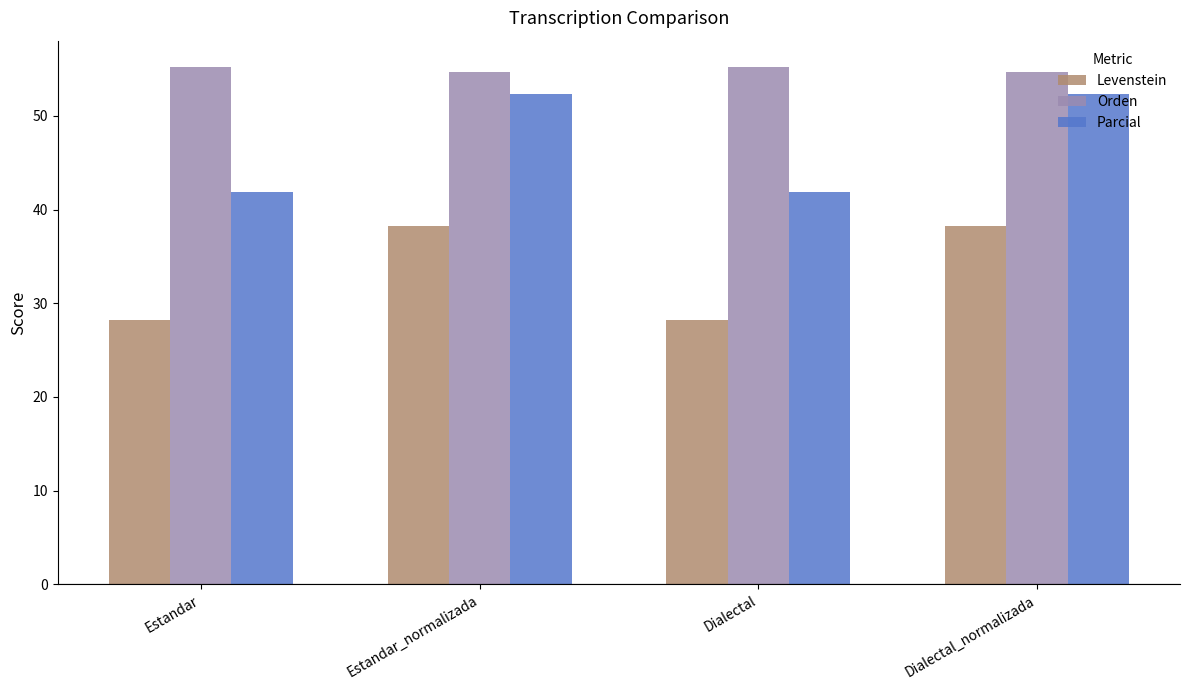

What is the sum of the Levenstein values at Dialectal and Estandar?

56.4